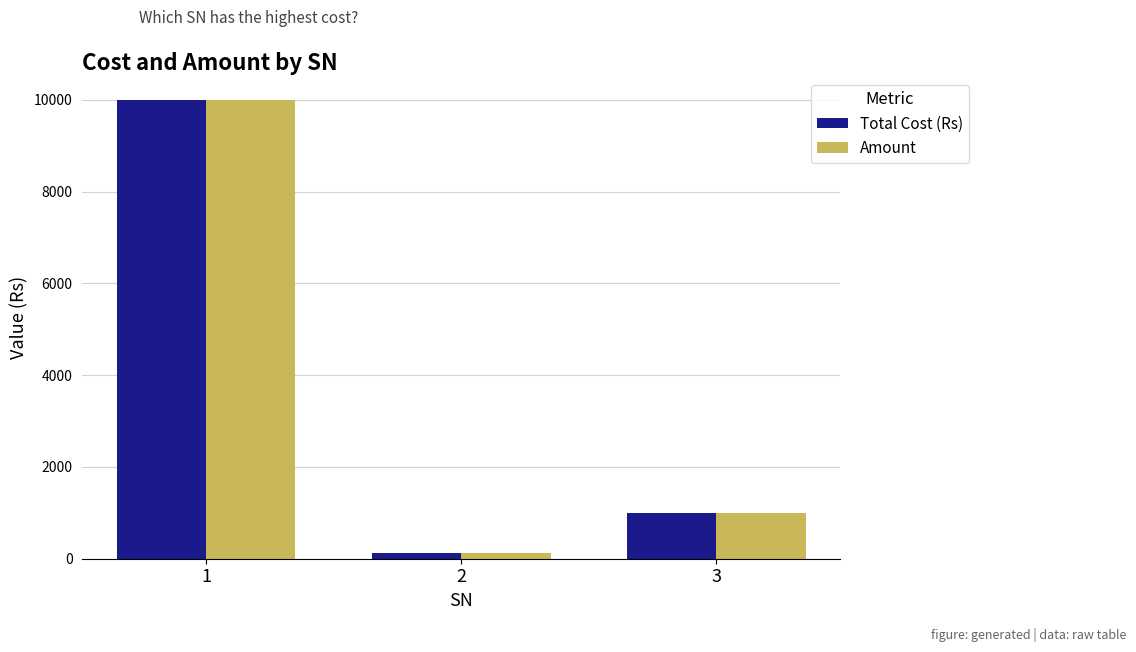

What is the total value across all series at 1?

20000